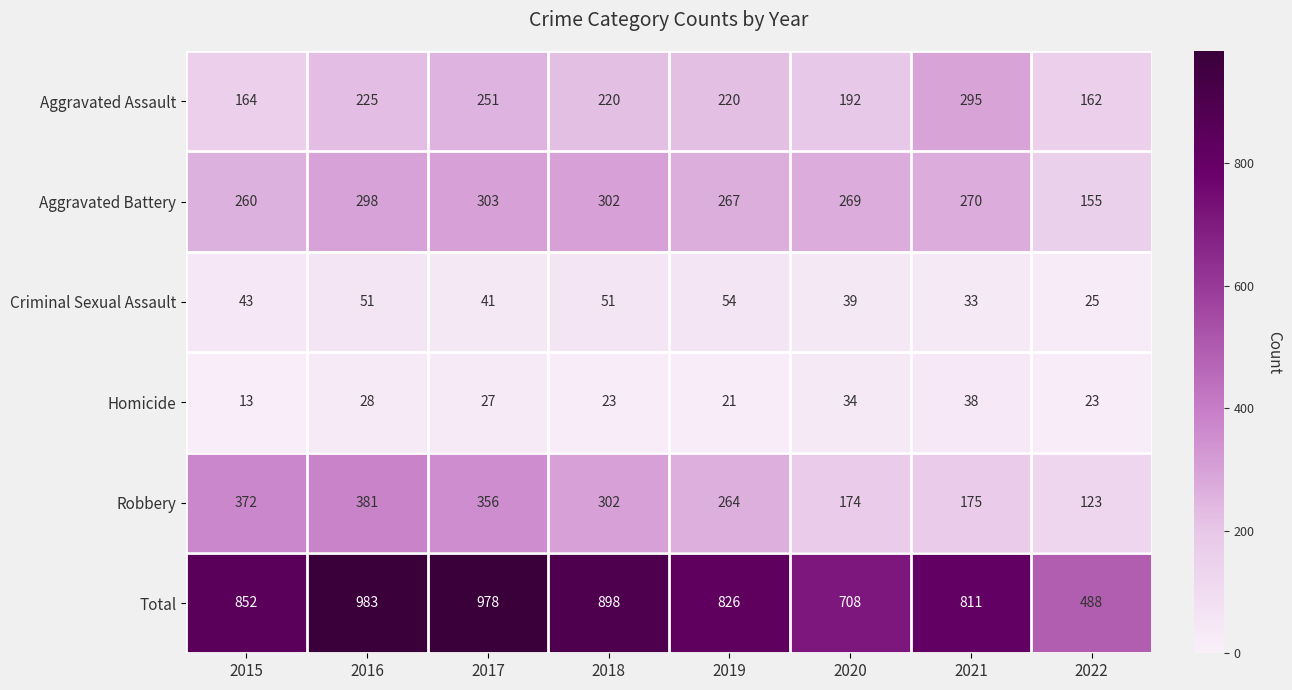

What is the highest value of the Robbery series?

381